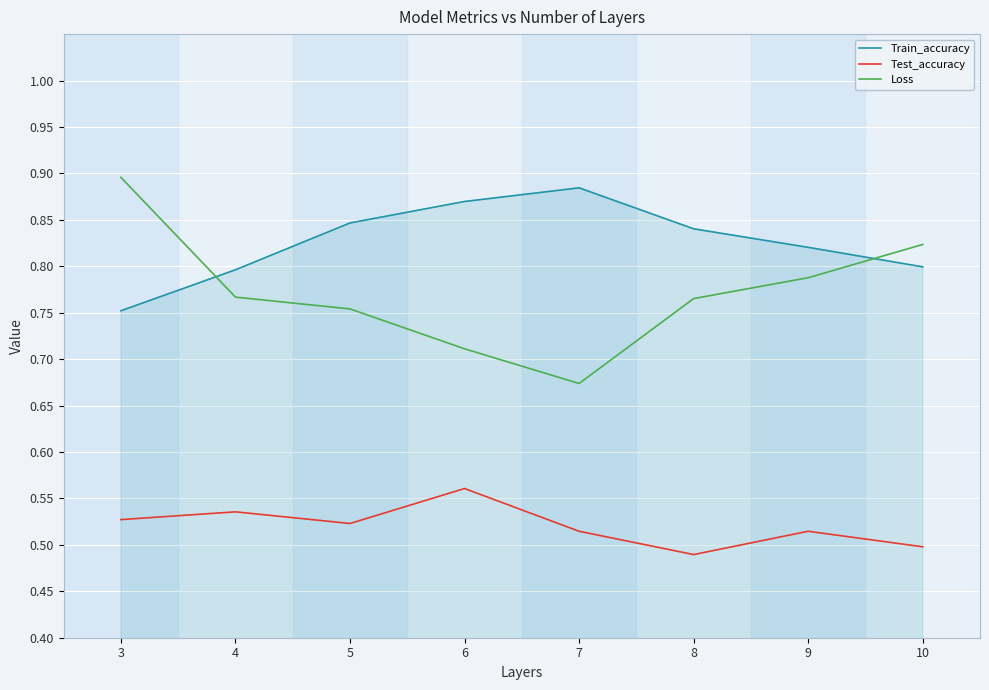

True or false: Train_accuracy and Test_accuracy cross at least once.

False